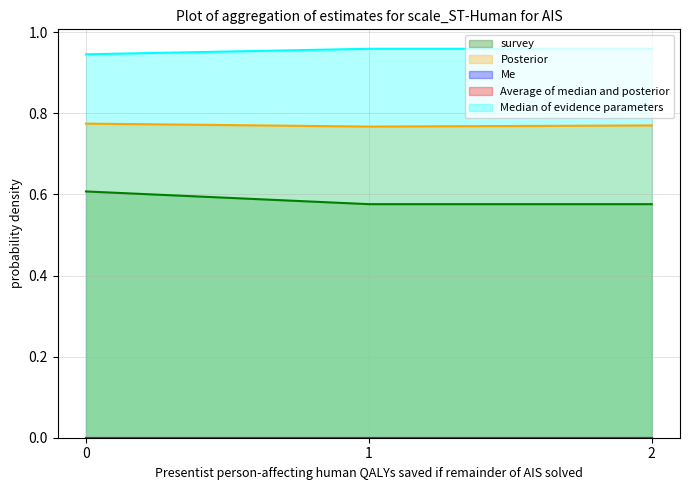

Does the chart have visible grid lines?

Yes